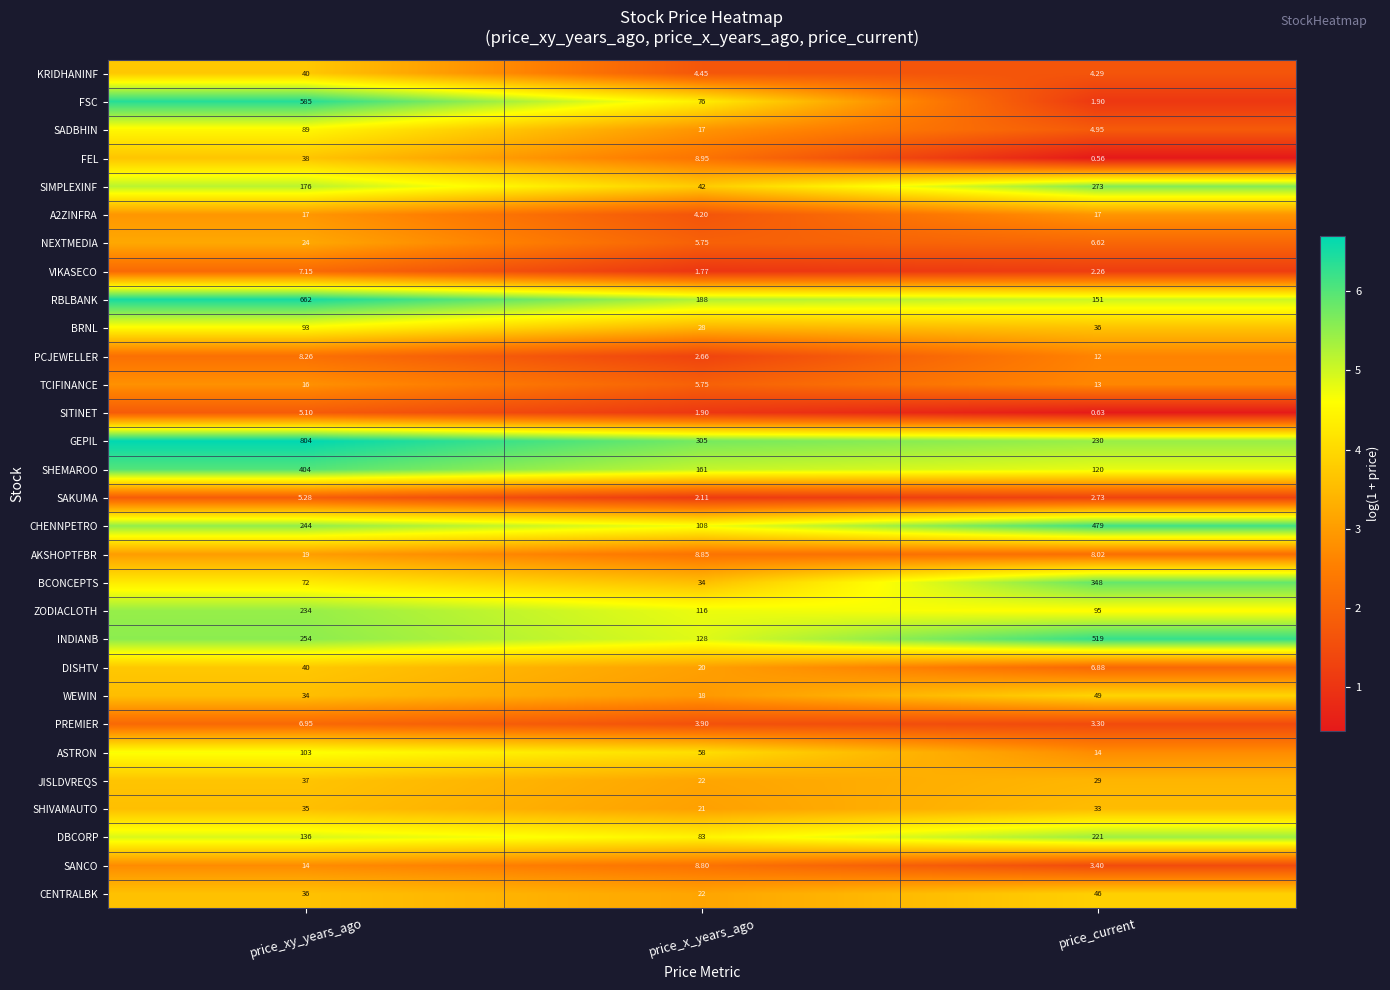

Which category has the highest value in the SHIVAMAUTO series?

price_xy_years_ago